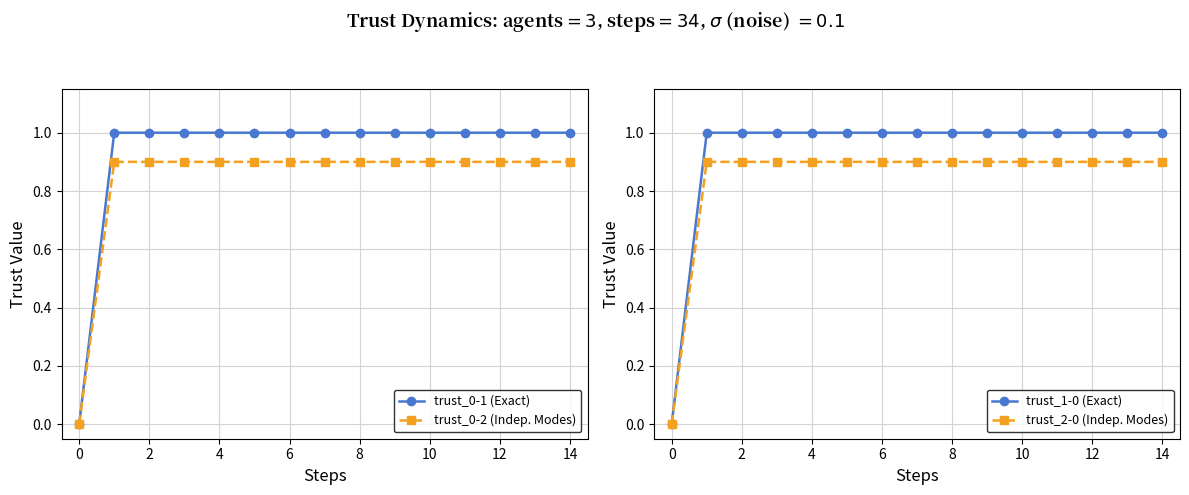

True or false: trust_0-1 (Exact) and trust_2-0 (Indep. Modes) intersect in this chart.

False